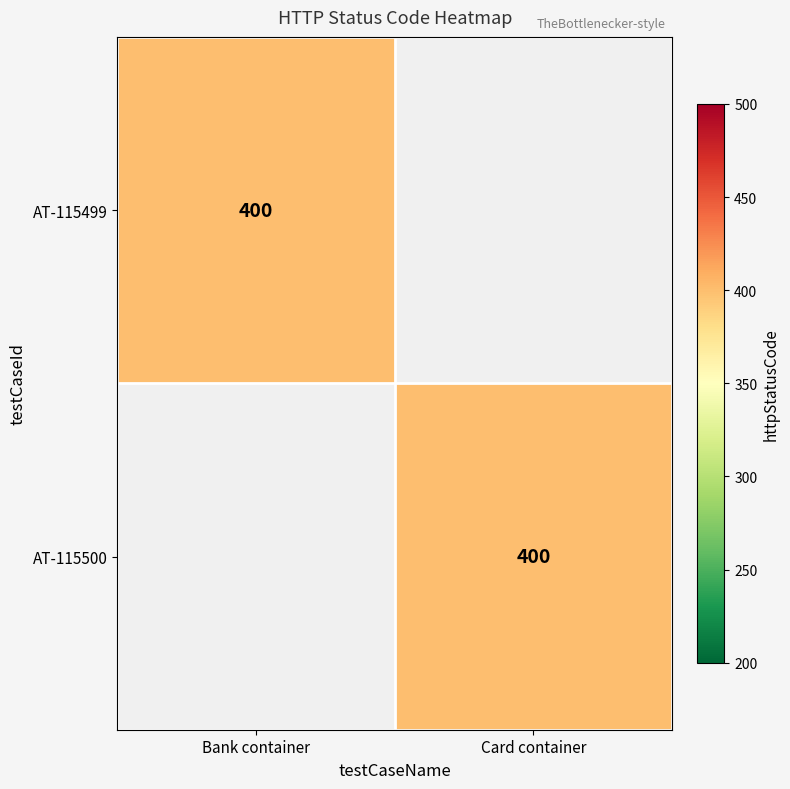

Is it true that AT-115499 equals 400 at Bank container?

True